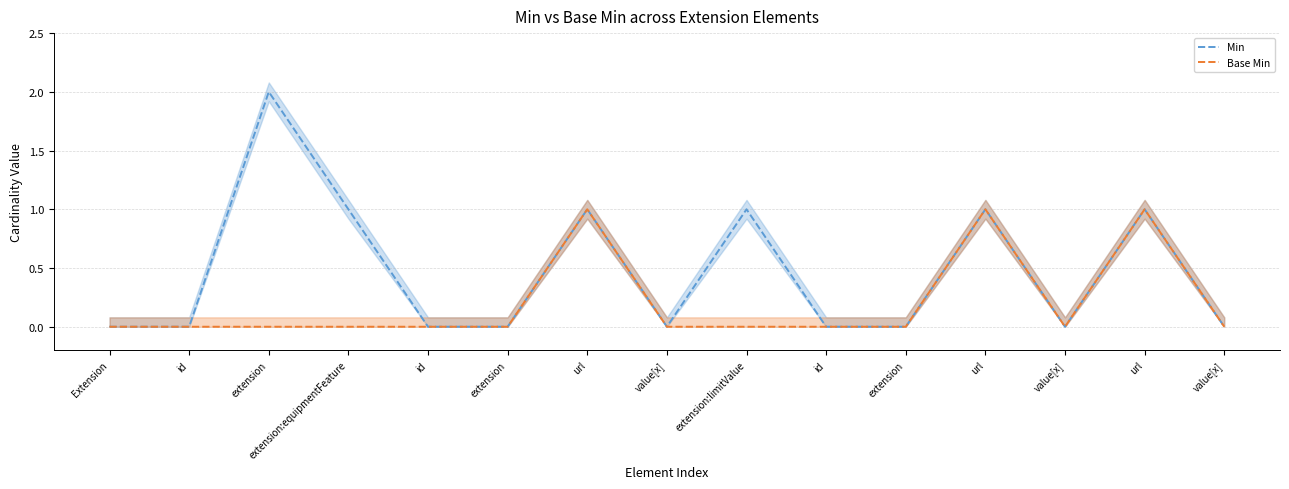

The Min series shows 1 at extension:limitValue. True or false?

True